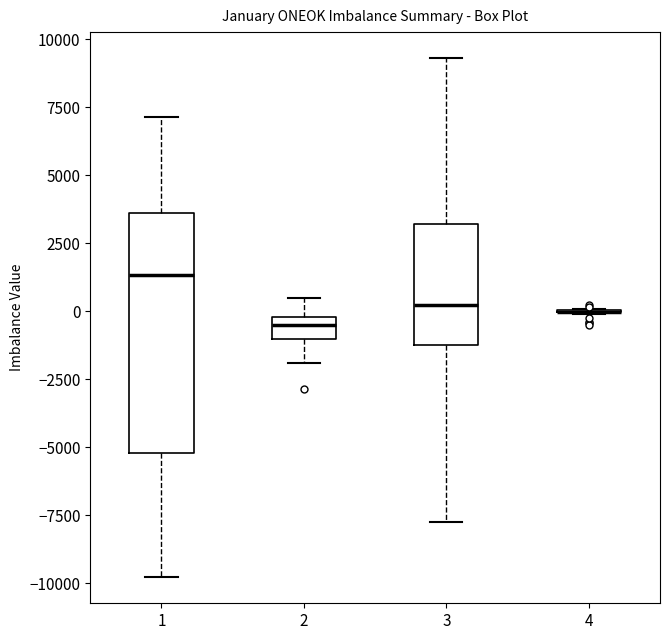

Comparing the boxes themselves (not the whiskers), which one is the tallest?

1